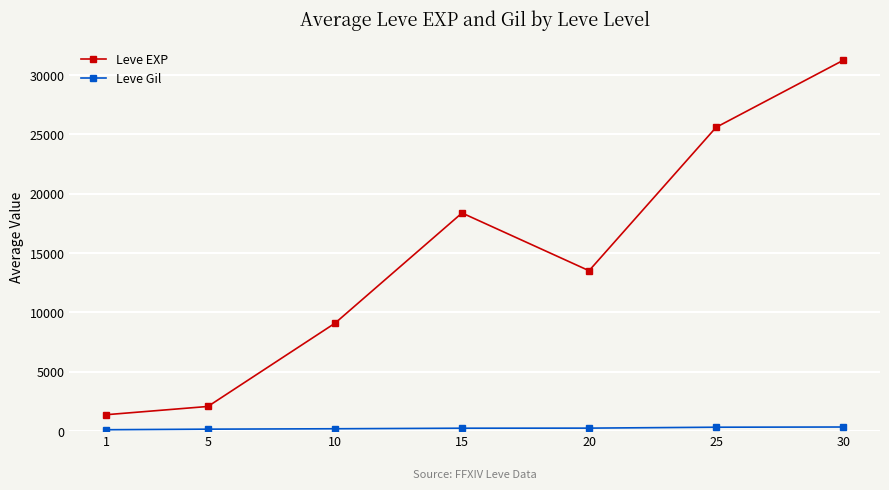

What is the sum of all Leve Gil values?

1632